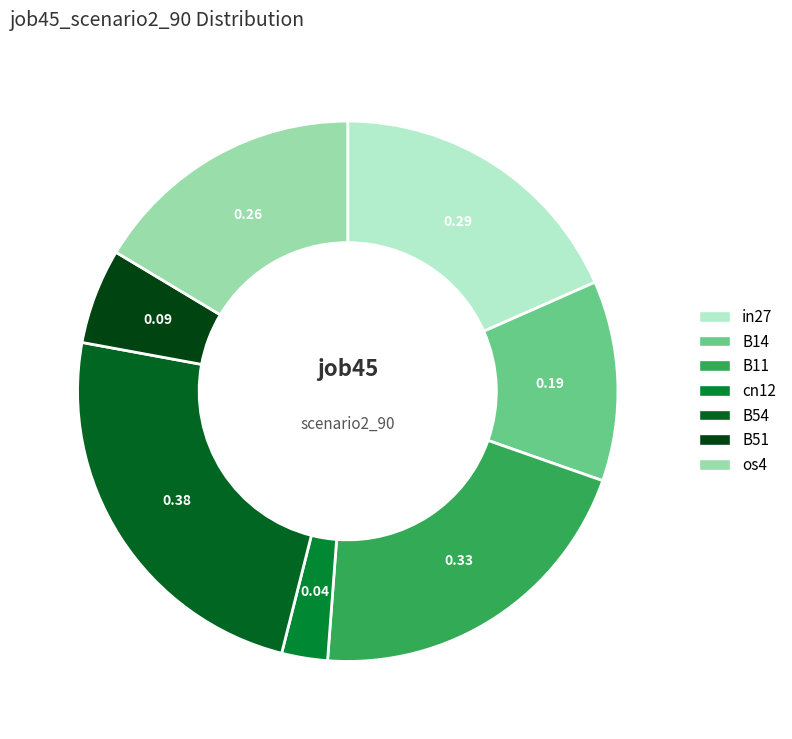

To the nearest percent, what percentage of the pie is cn12?

3%